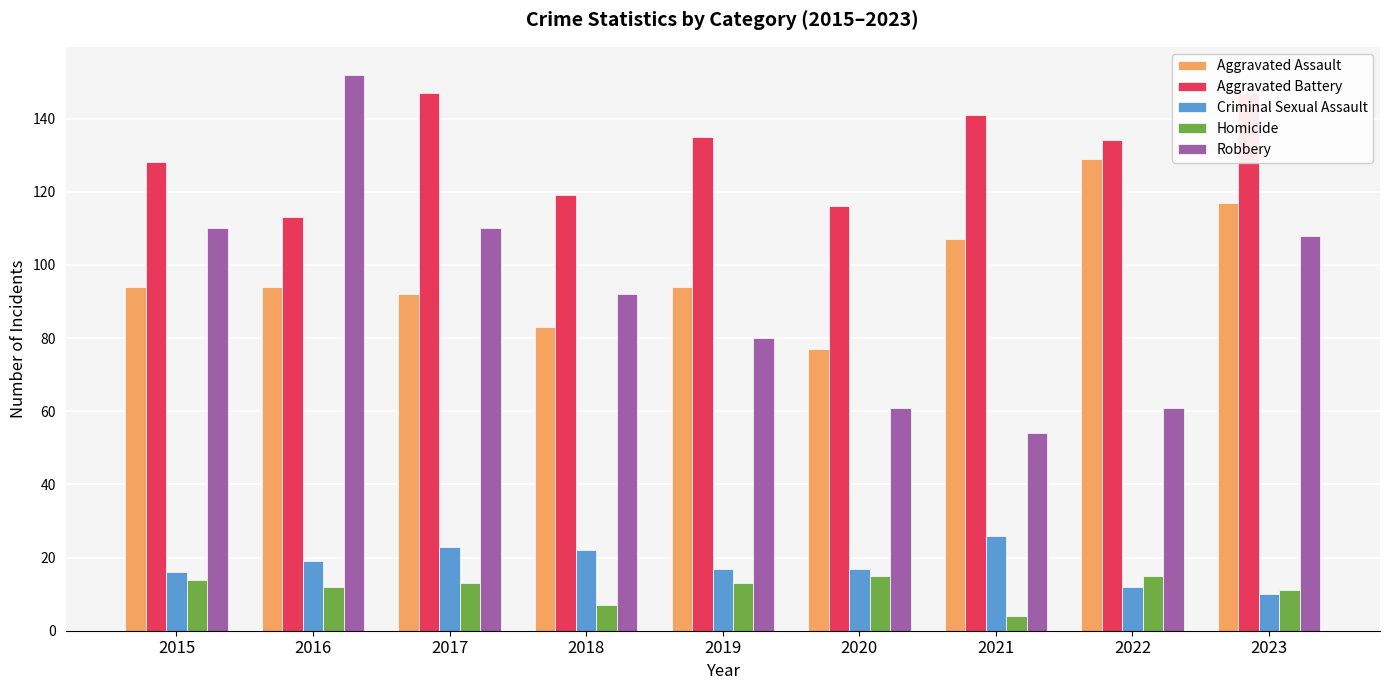

Reading left to right, transcribe all the data shown in this chart.

Aggravated Assault: 94	94	92	83	94	77	107	129	117
Aggravated Battery: 128	113	147	119	135	116	141	134	147
Criminal Sexual Assault: 16	19	23	22	17	17	26	12	10
Homicide: 14	12	13	7	13	15	4	15	11
Robbery: 110	152	110	92	80	61	54	61	108